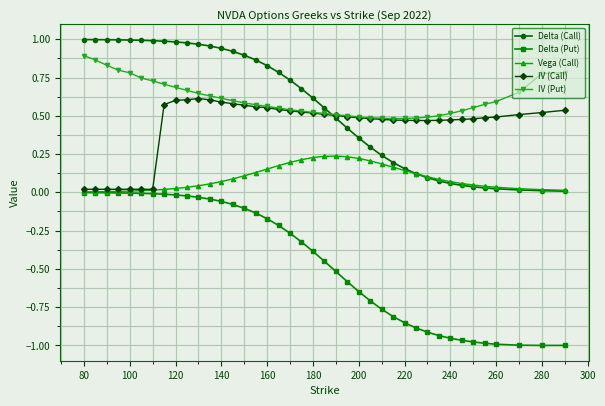

Count the number of data series in this chart.

5